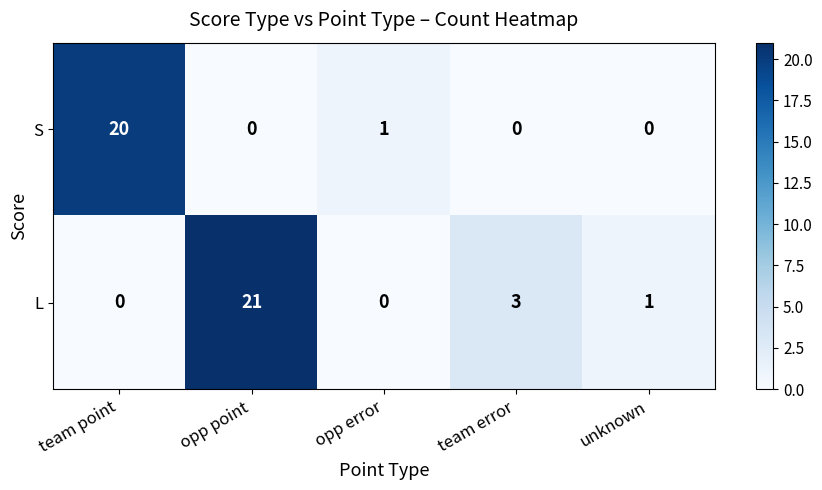

At how many categories does at least one series exceed 17?

2